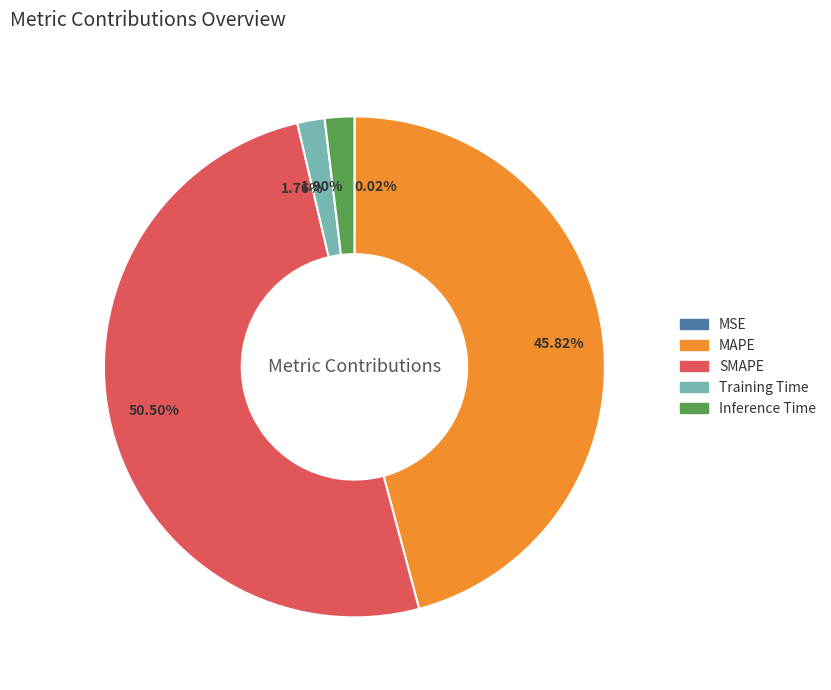

Combined, do MAPE and Training Time account for over 50%?

No